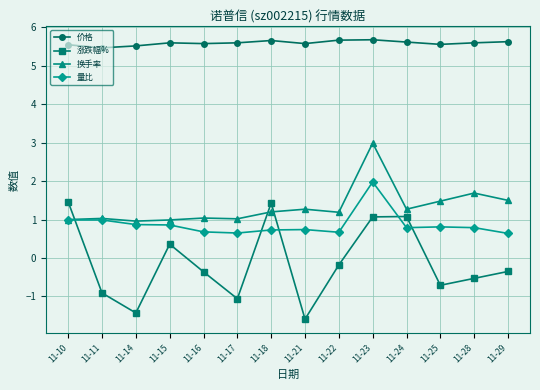

Read the 价格 value at 11-28.

5.6